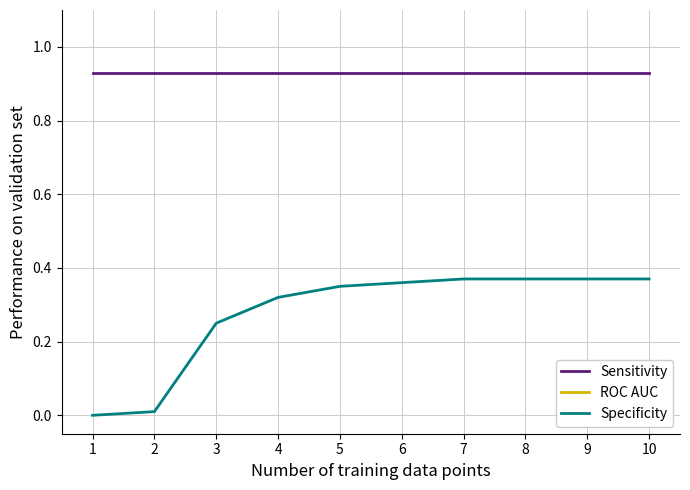

Rank the series at 2 from lowest to highest value.

Specificity, Sensitivity, ROC AUC